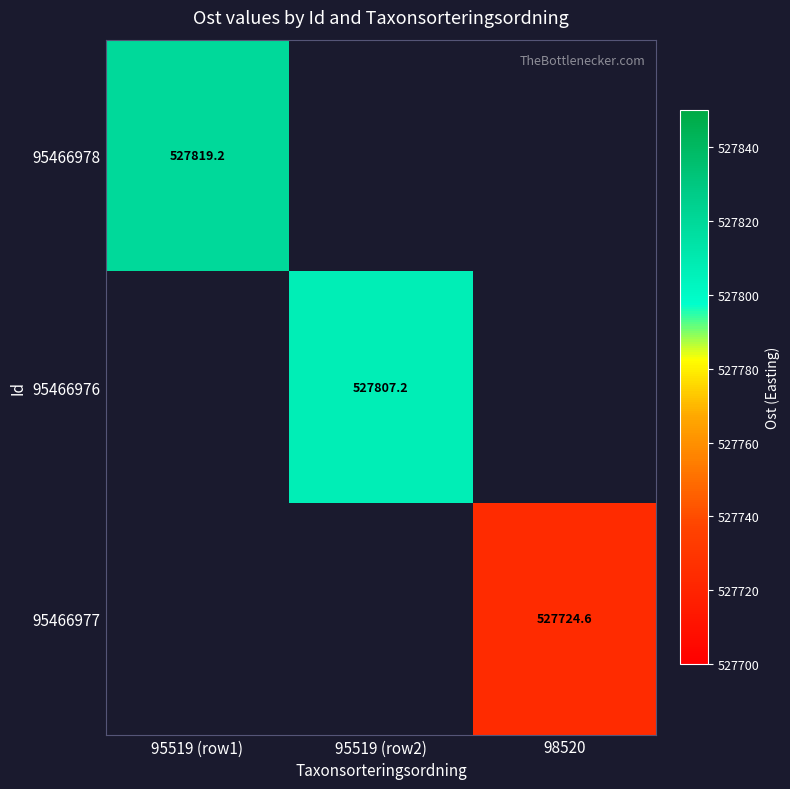

The 95466977 series shows 527724.6 at 98520. True or false?

True